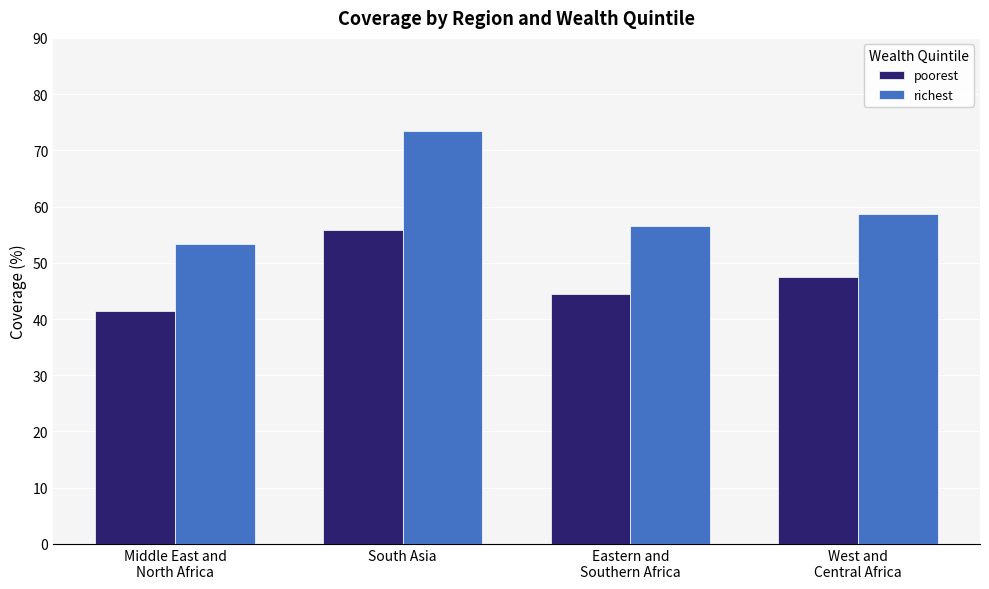

What are all the series names shown in the legend?

poorest, richest